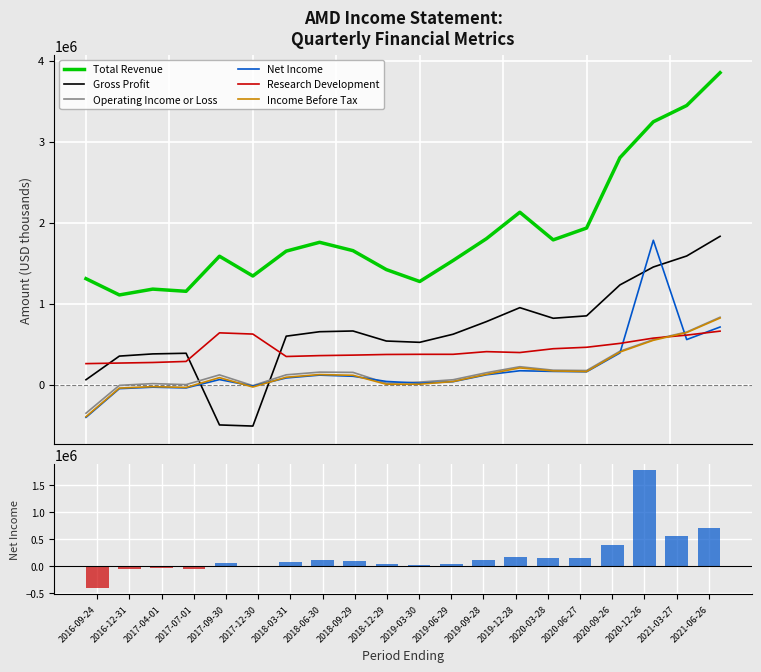

What is the difference between the maximum and minimum values in the Research Development series?

401000